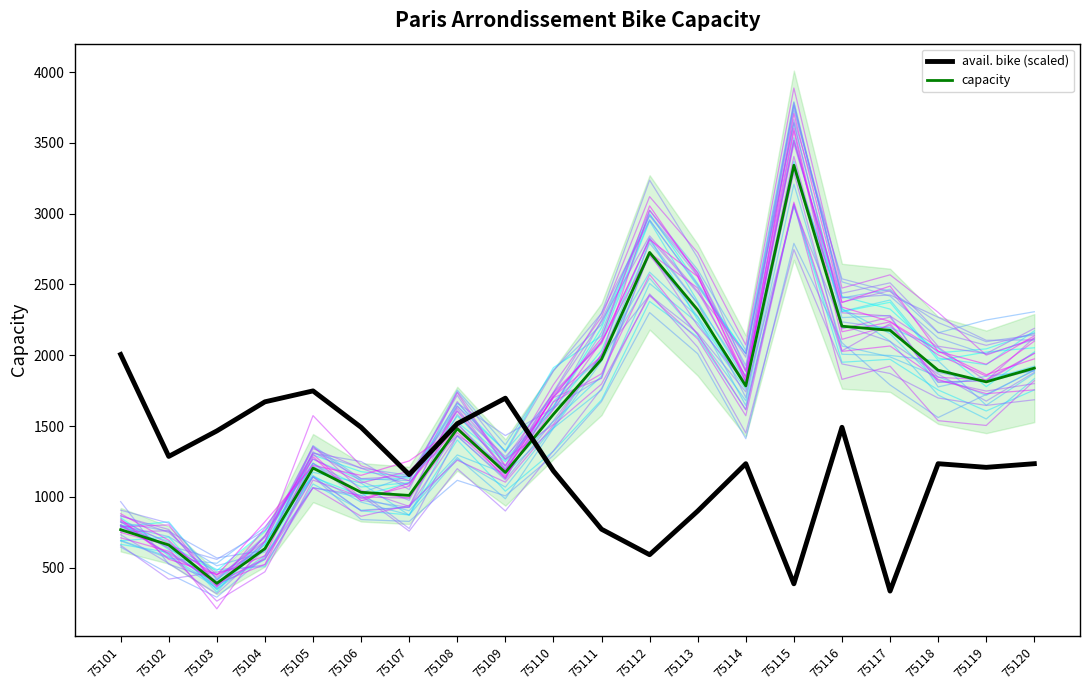

In avail. bike (scaled), how many points are lower than both neighbors (excluding endpoints)?

6